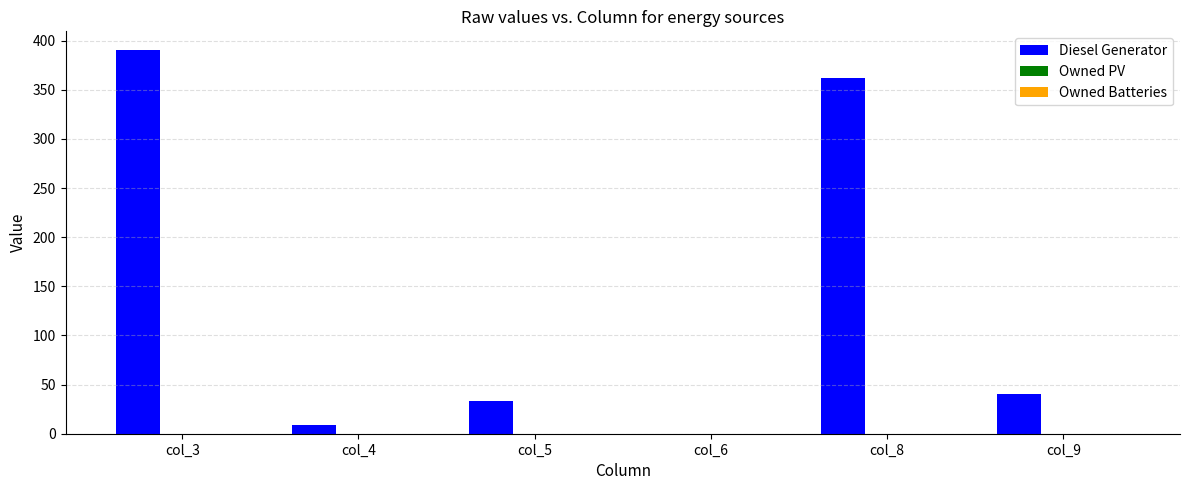

At which category does the chart reach its peak across all series?

col_3